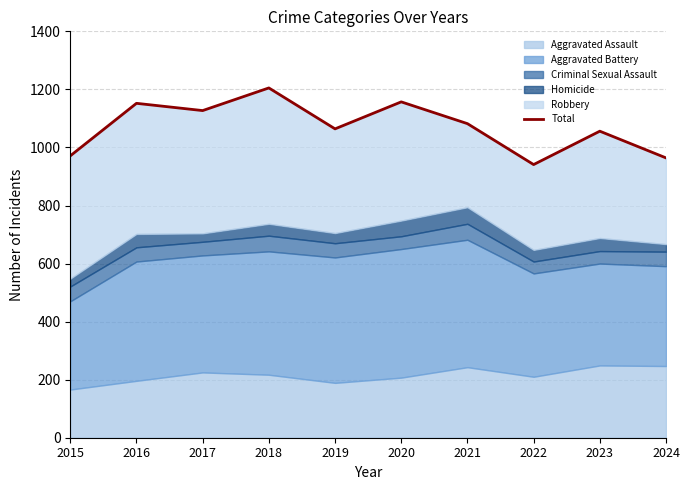

How many data points are less than 1082?

5